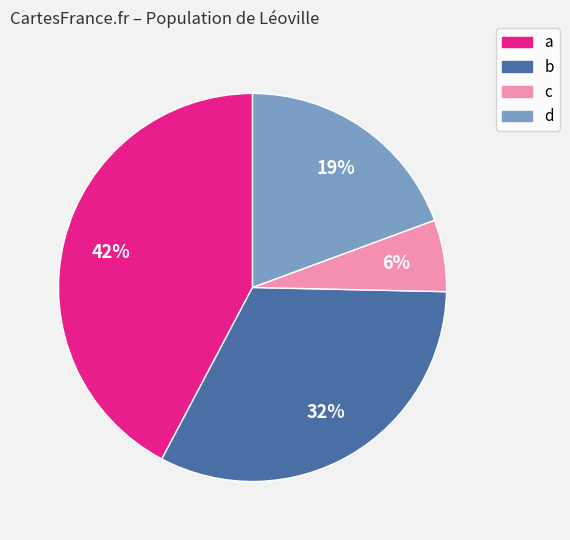

To the nearest percent, what is the combined percentage of a and c?

48%